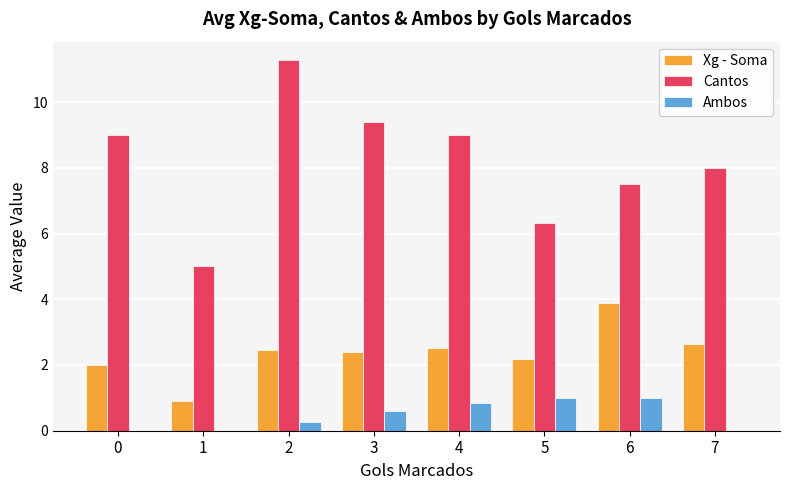

What is the sum of all Xg - Soma values?

19.0